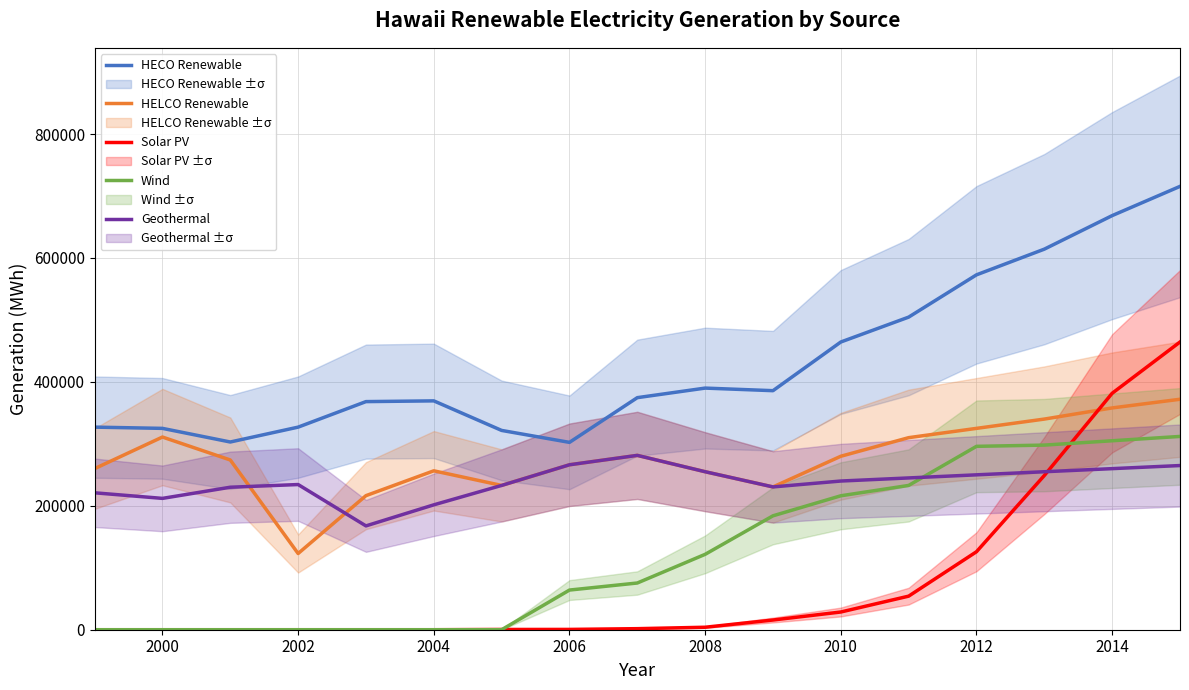

What is the difference between the maximum and minimum values in the Wind series?

312000